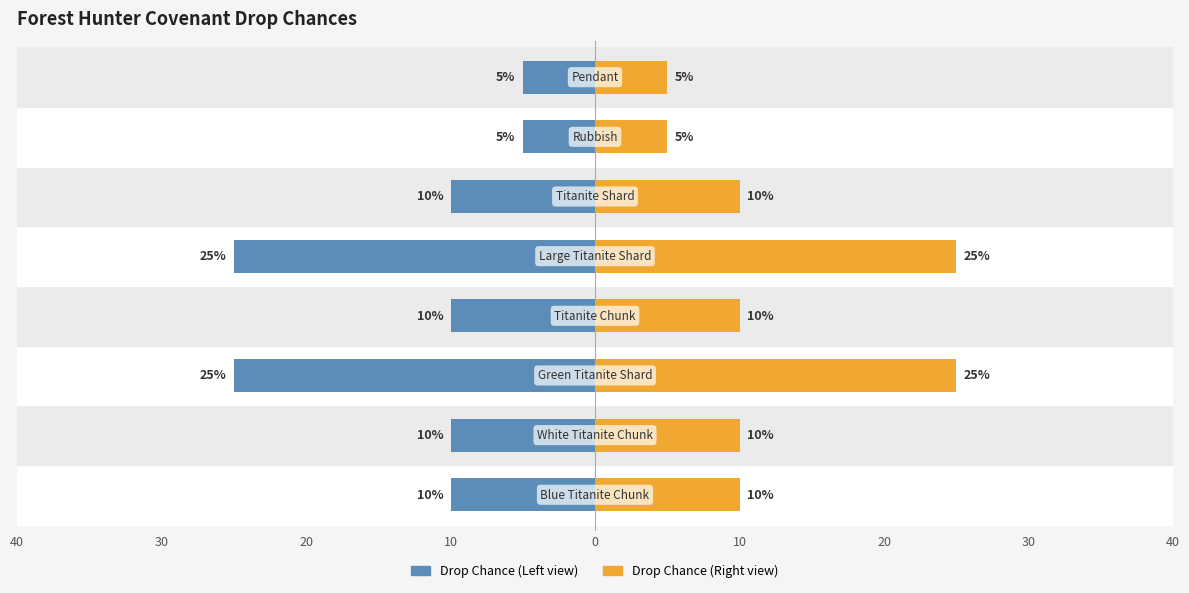

What is the smallest value displayed?

-25